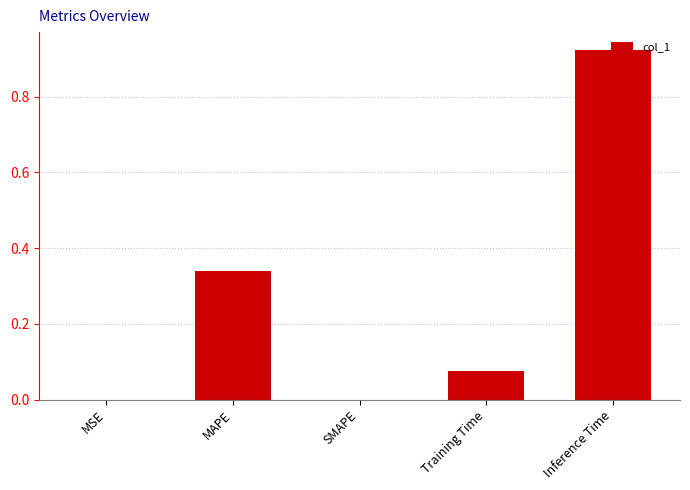

Between SMAPE and Inference Time, which is larger?

Inference Time